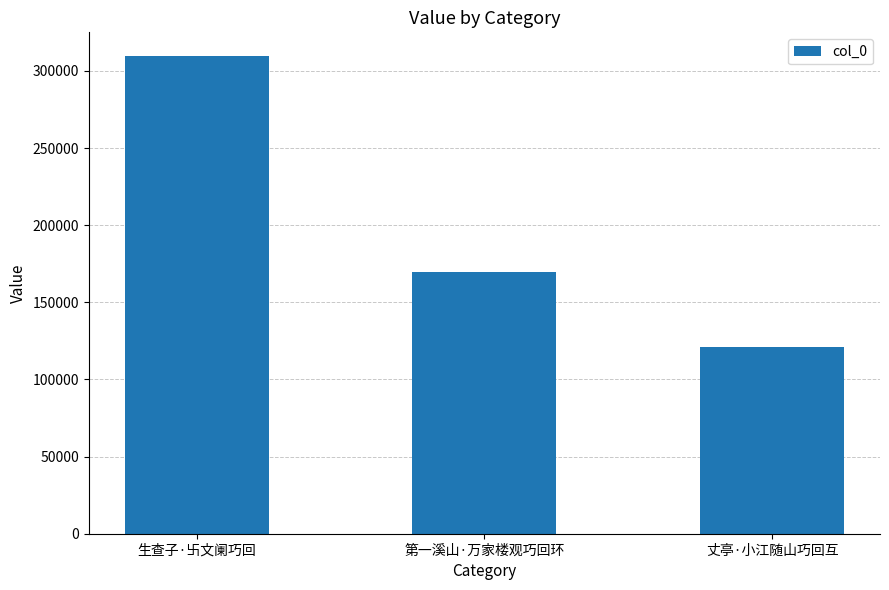

What is the minimum value shown in the chart?

120881